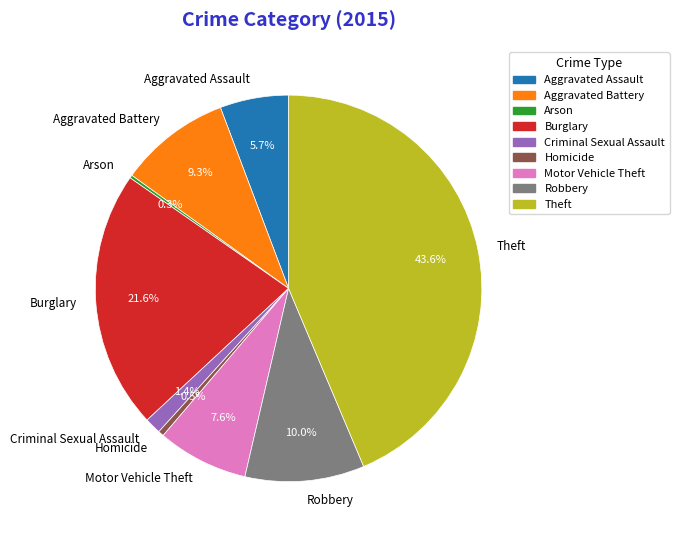

True or false: Criminal Sexual Assault accounts for 13% of the total.

False